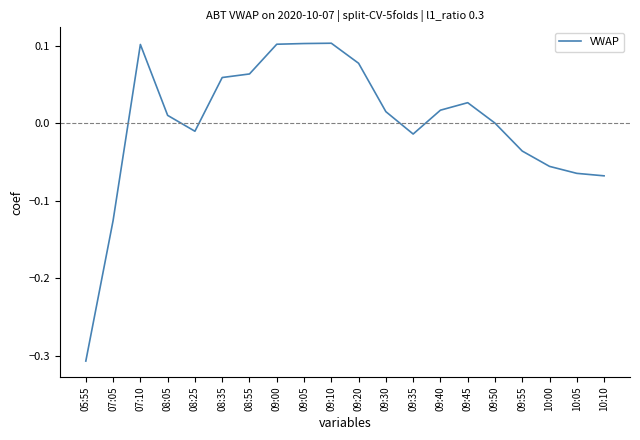

The chart shows a value of 0.0 at 07:10. True or false?

False